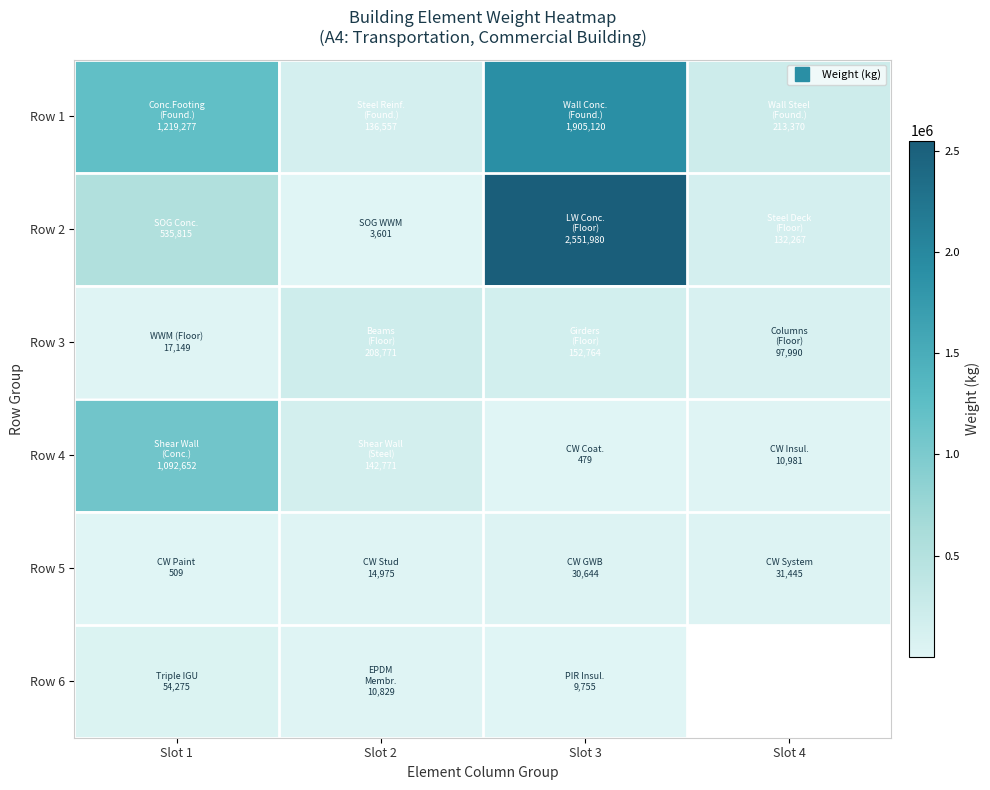

True or false: Row 5 has a value of 52059.8 at Slot 3.

False